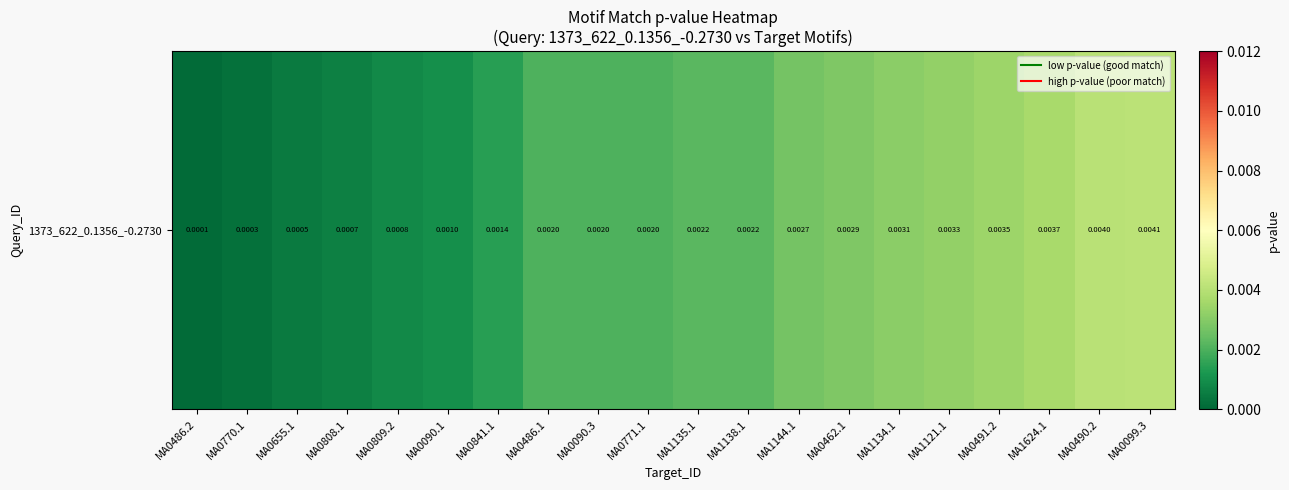

The value at MA0491.2 is 0.0. True or false?

True